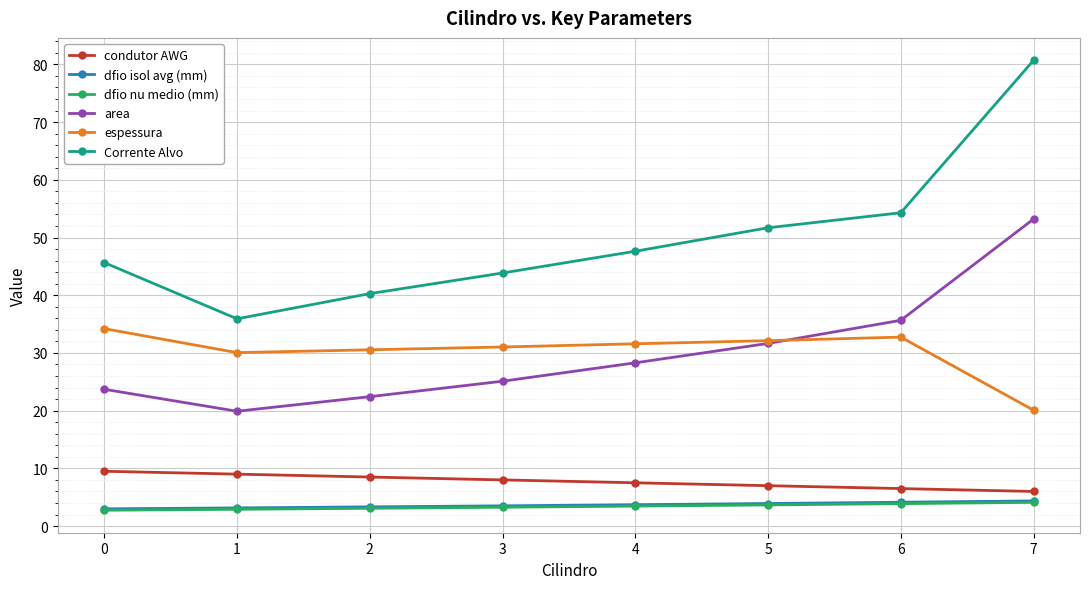

What is the highest value of the dfio nu medio (mm) series?

4.1